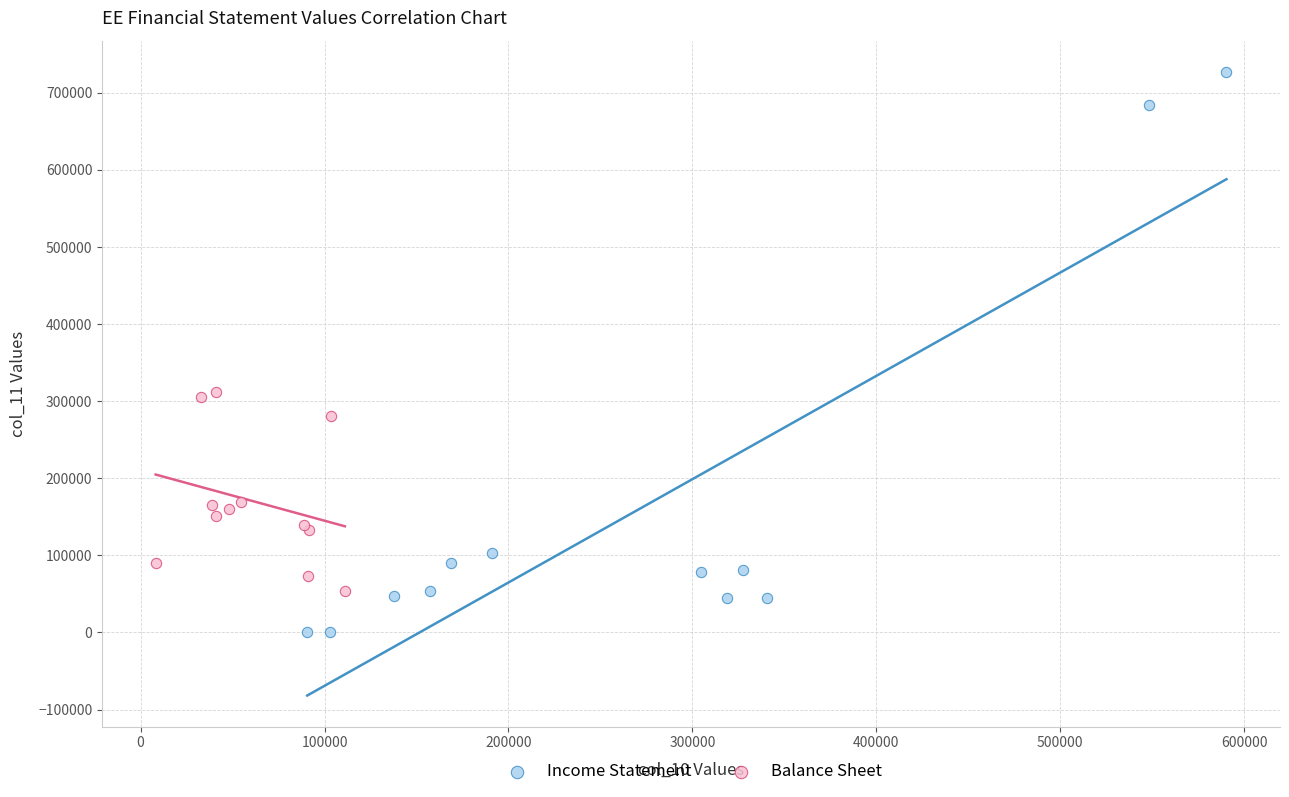

Which series reaches the minimum Y coordinate?

Income Statement